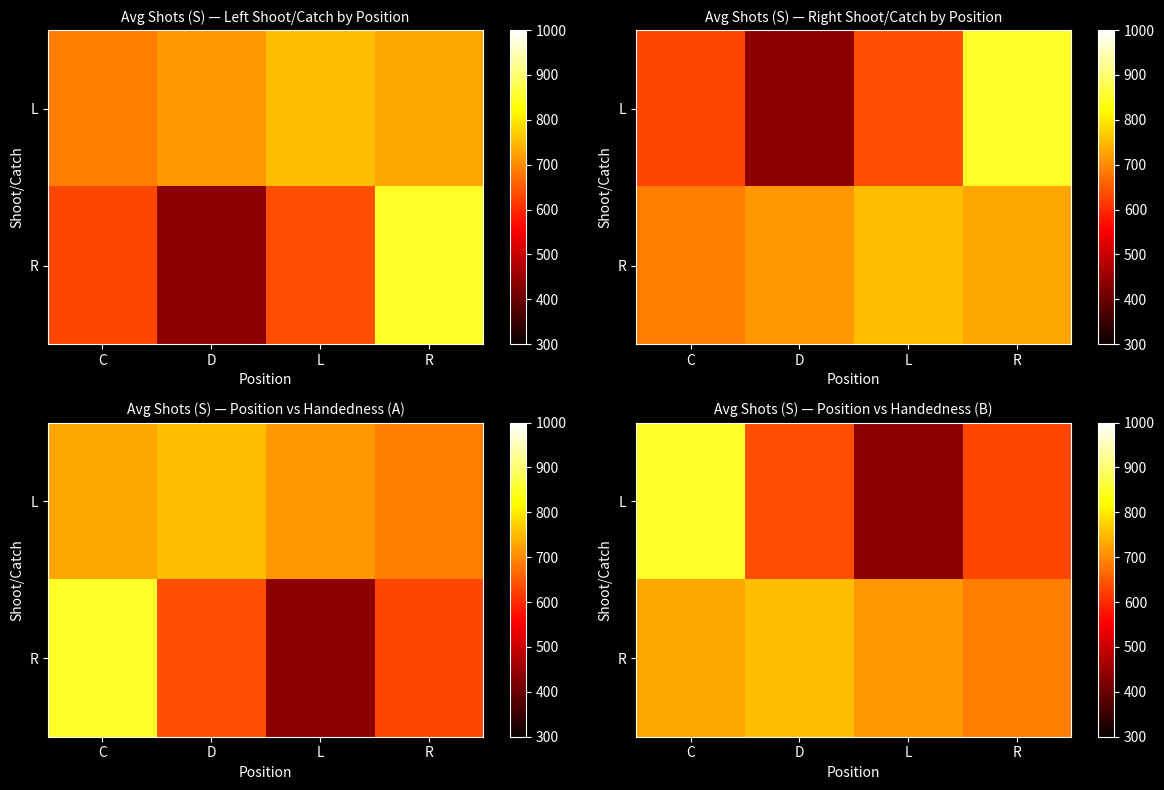

At which label does L reach its peak?

C